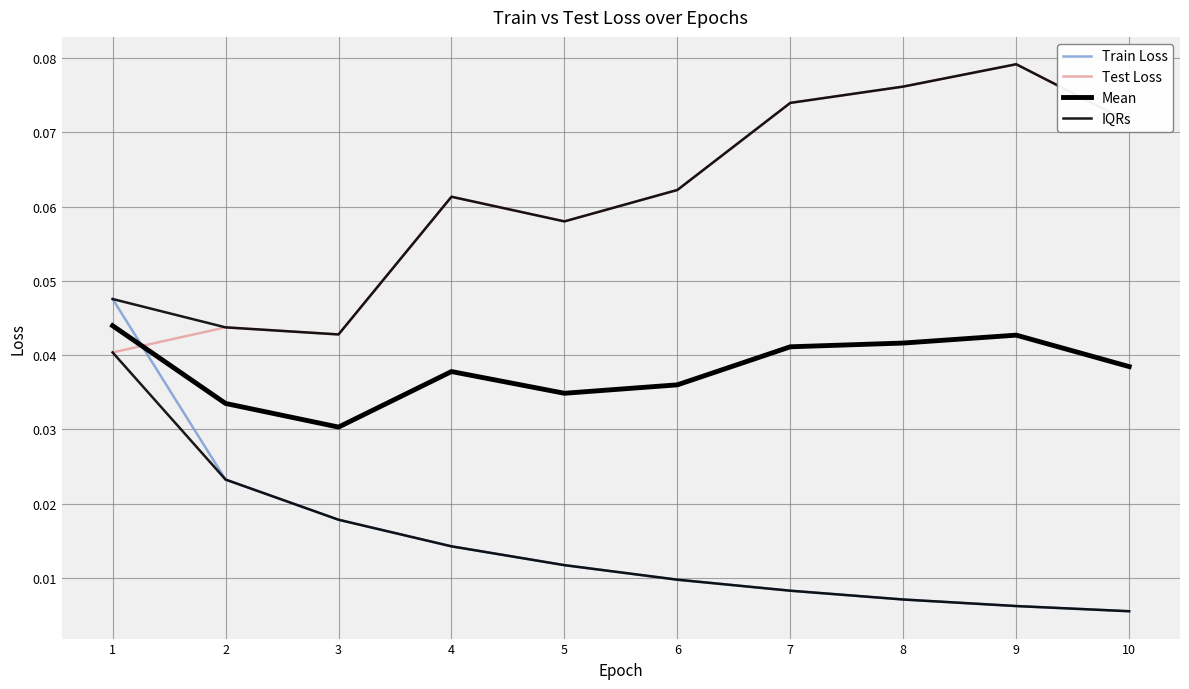

True or false: Train Loss and IQRs cross at least once.

False